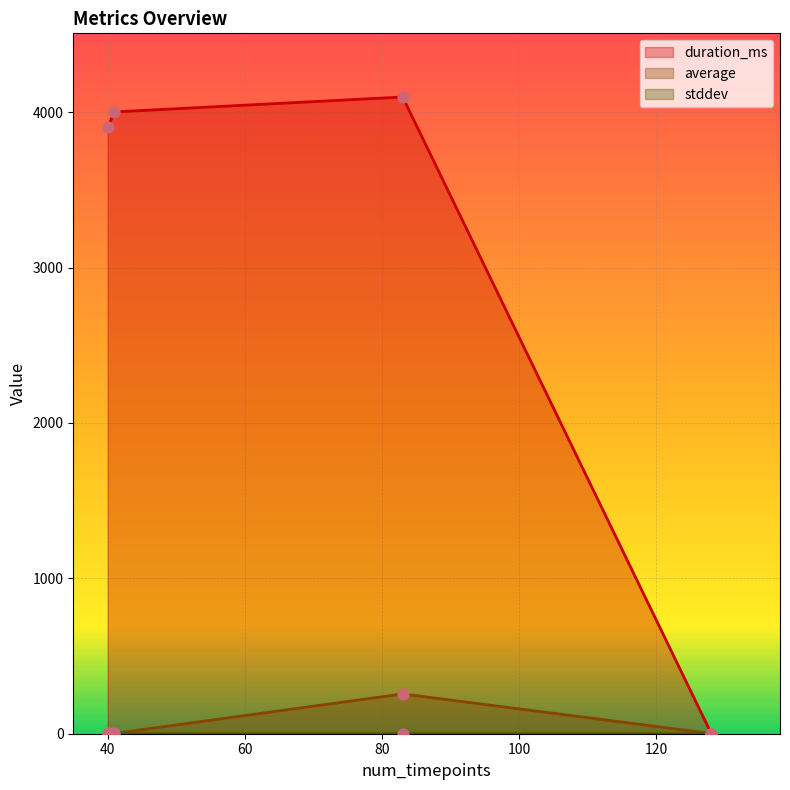

Is the value of duration_ms at 83 greater than the value of average at 83?

Yes